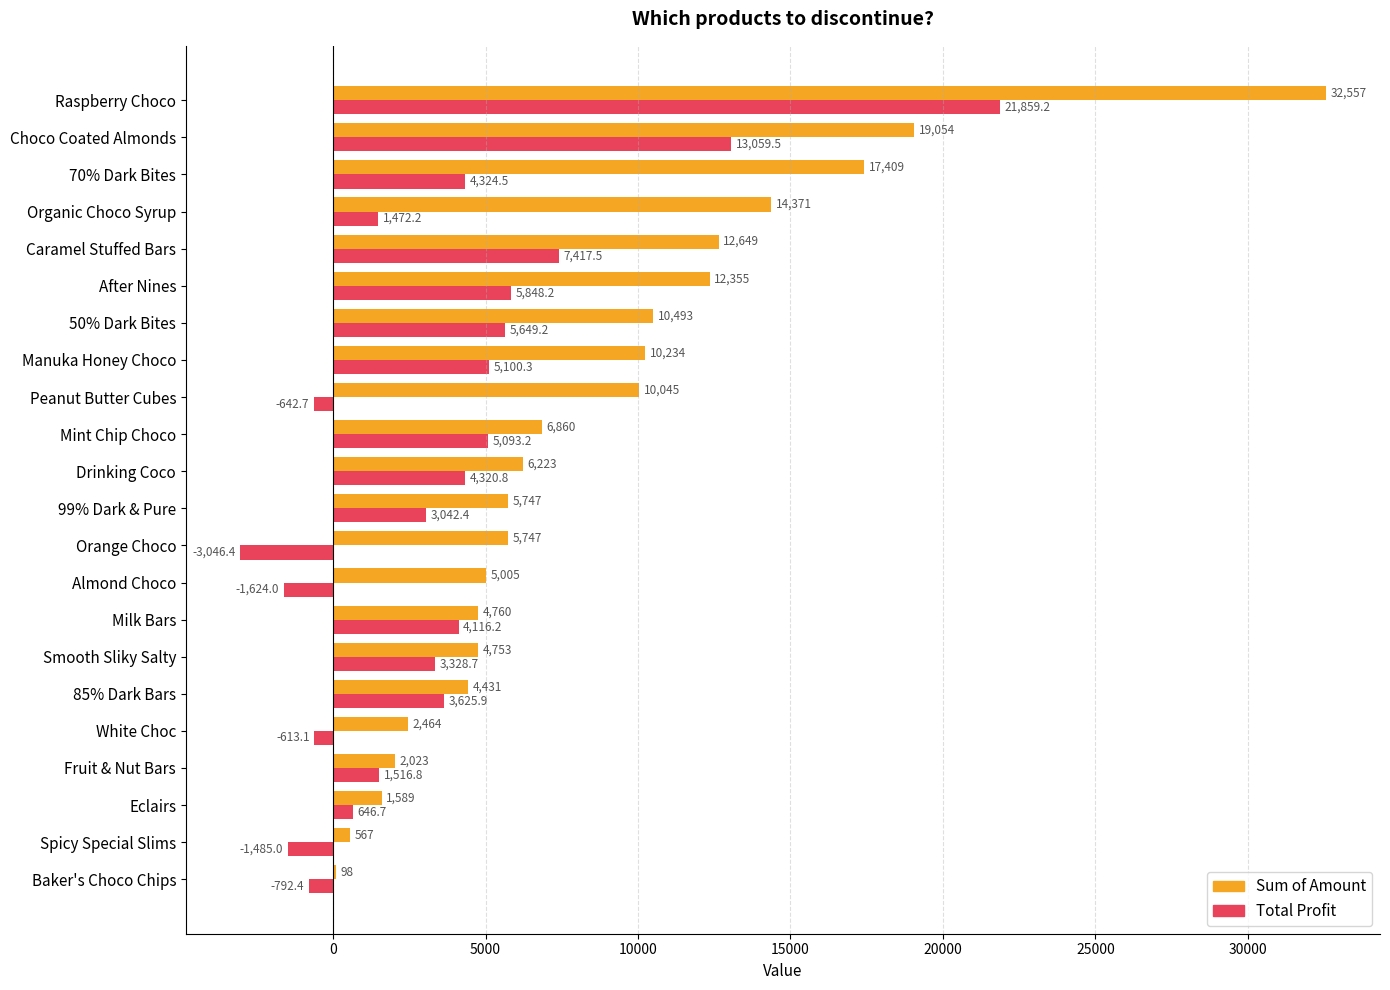

What is the greatest value displayed?

32557.0